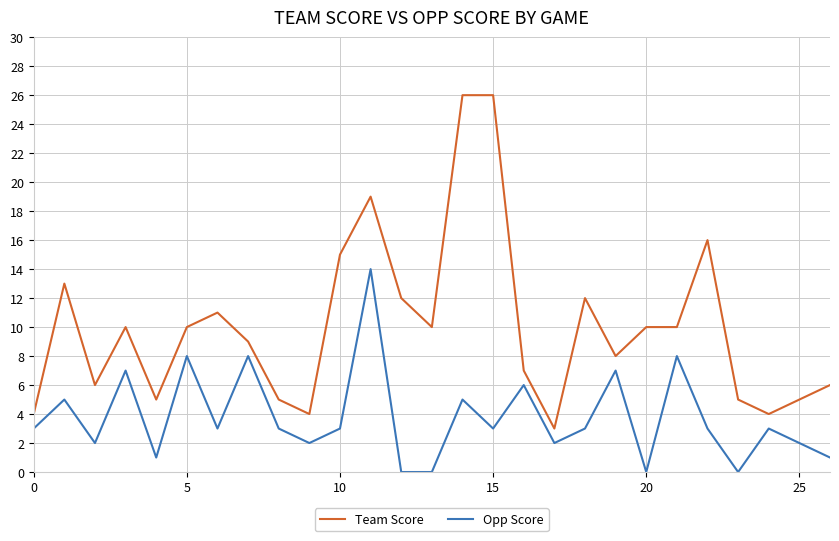

List the series in order of their peak value, lowest first.

Opp Score, Team Score